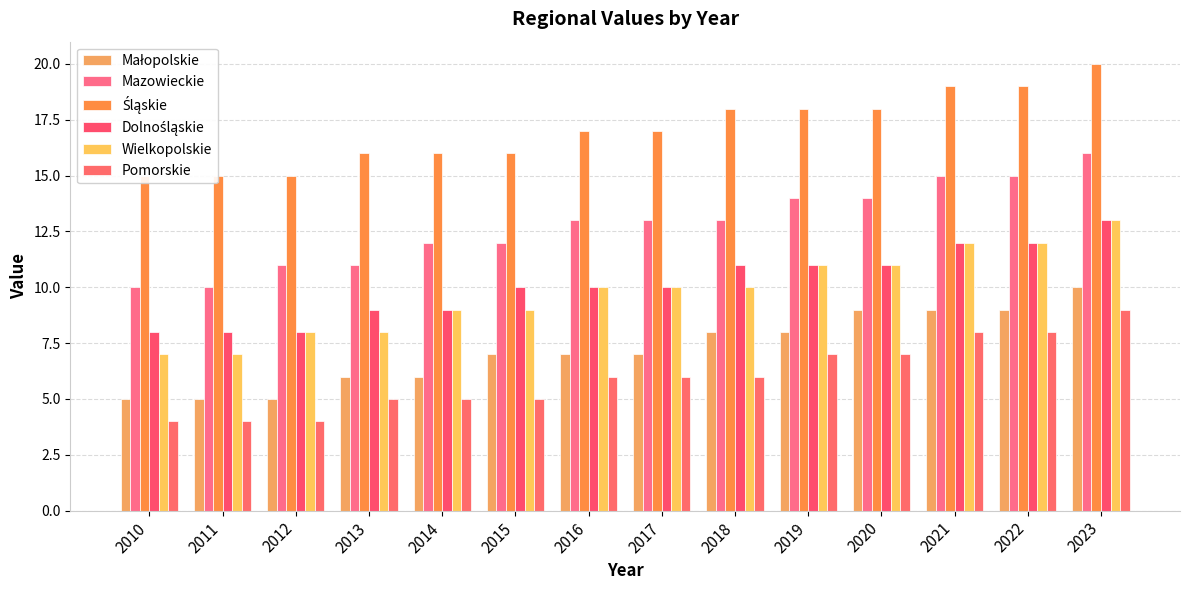

Which has a higher value, 2010 or 2020?

2020